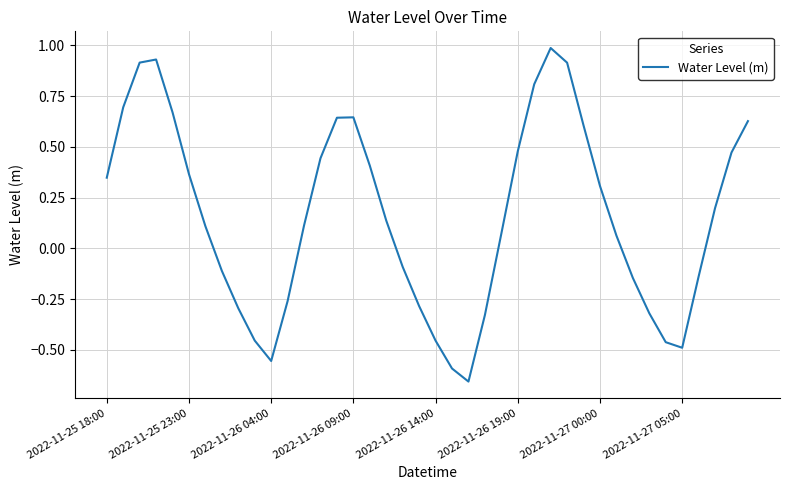

What is the greatest value displayed?

1.0